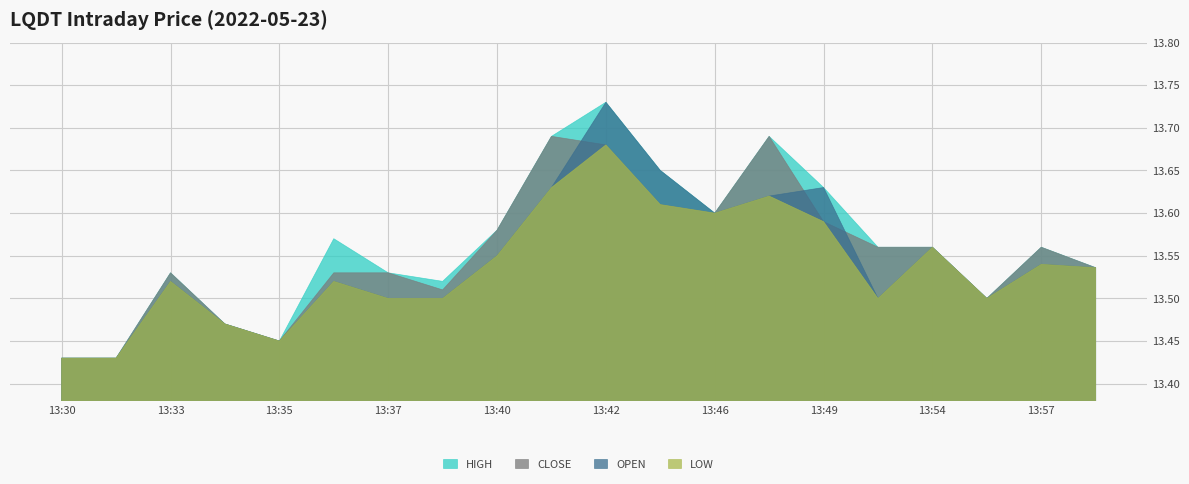

How many interior local valleys does the close series have?

4